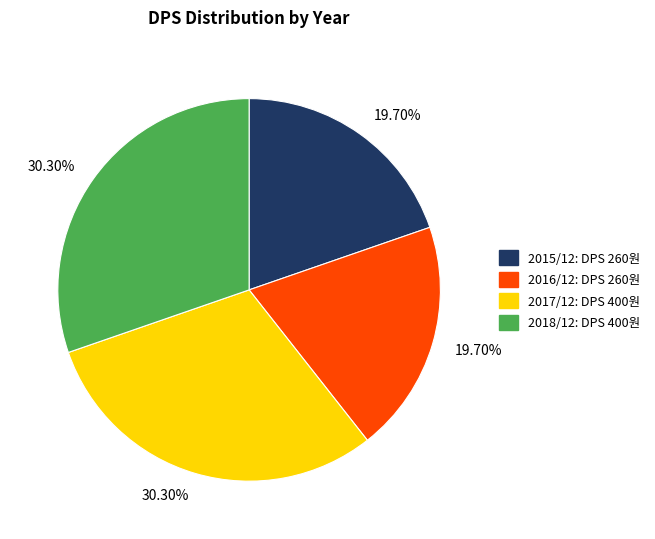

Is there a majority slice in this chart?

No